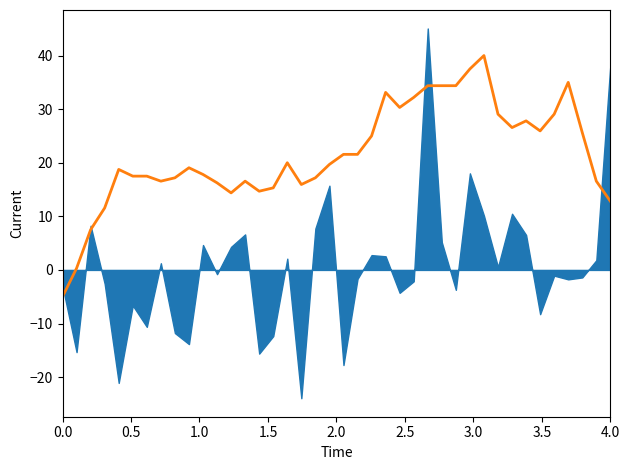

The chart shows a value of 9.1 at 36. True or false?

False